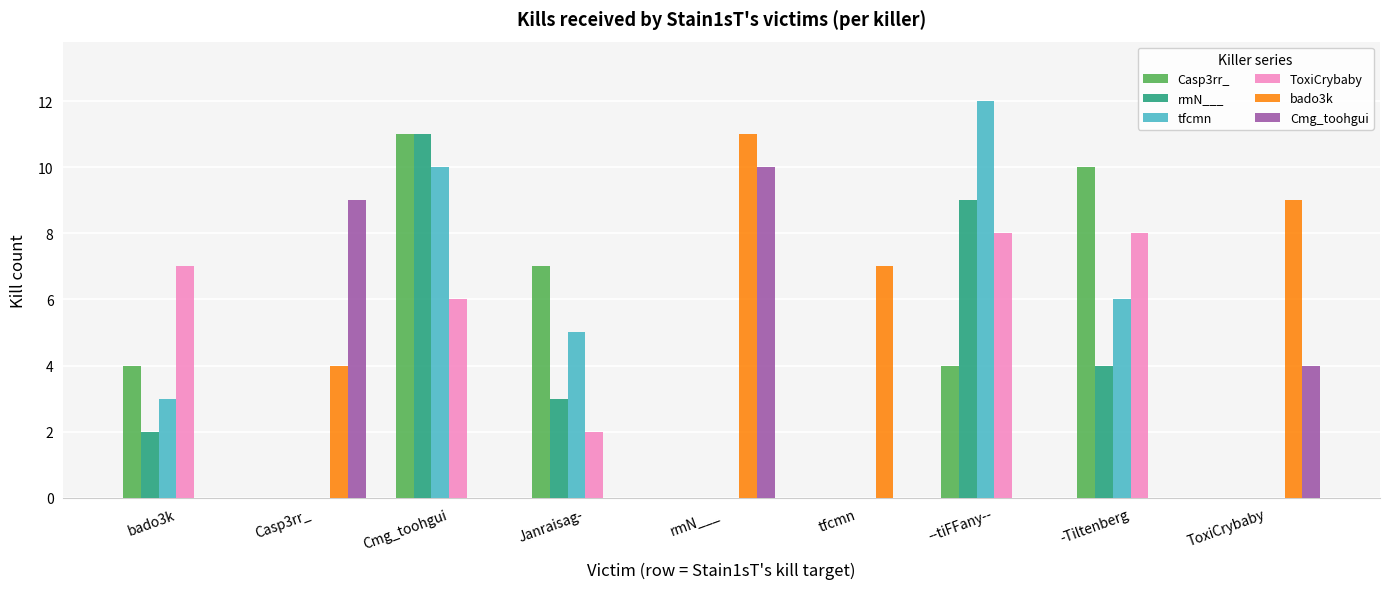

Are the bars grouped side by side (vs. stacked)?

Yes